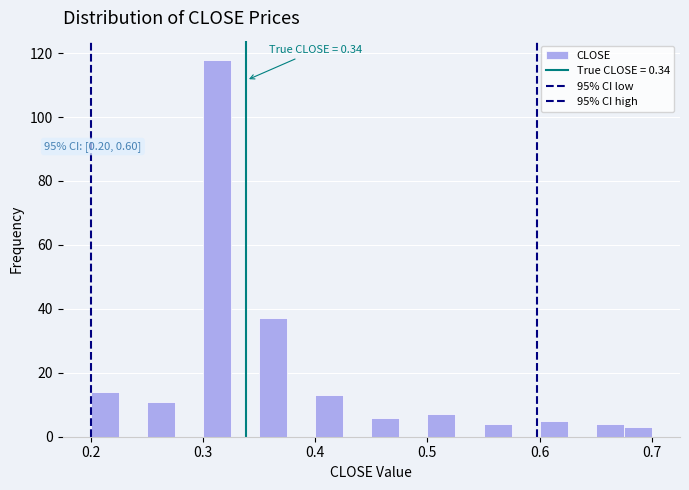

Around what value on the x-axis is the tallest bar? Give the approximate position of its centre, as read against the axis.

0.31